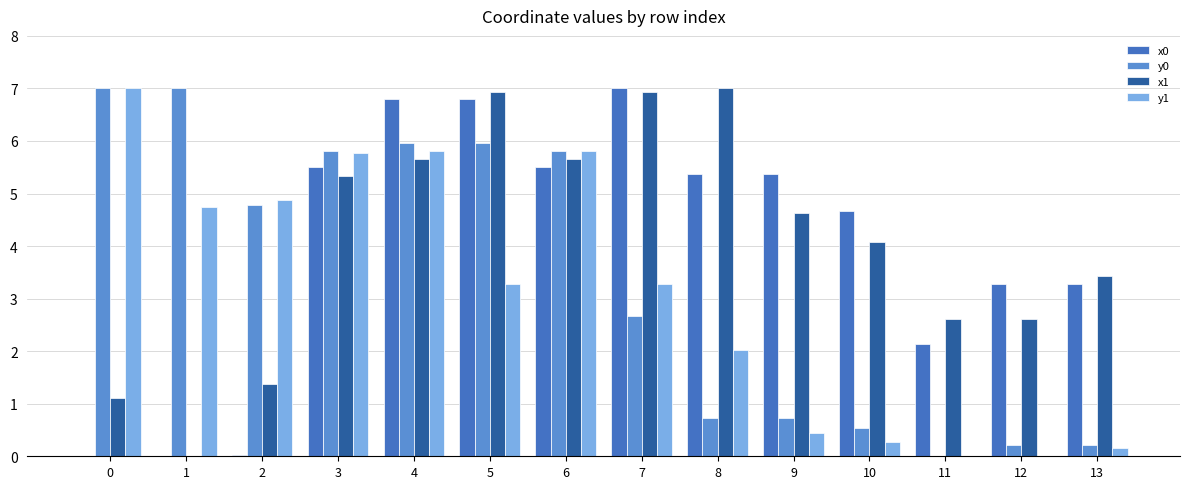

The value of x0 at 4 is 2.9. True or false?

False